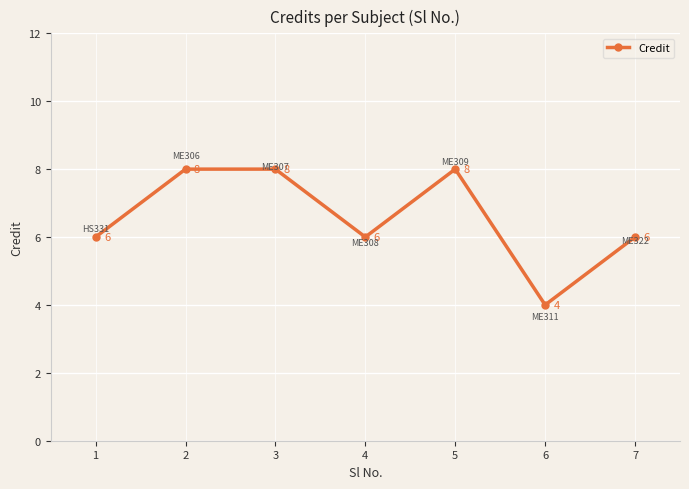

True or false: the data shows 13 at 2.

False